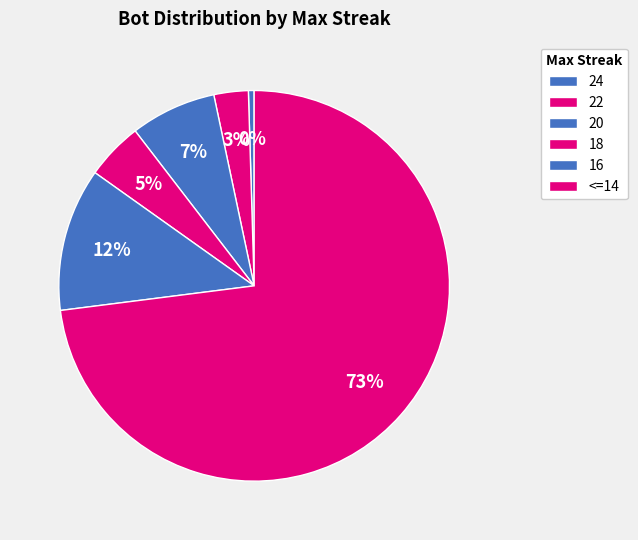

Count the number of slices in the pie.

6